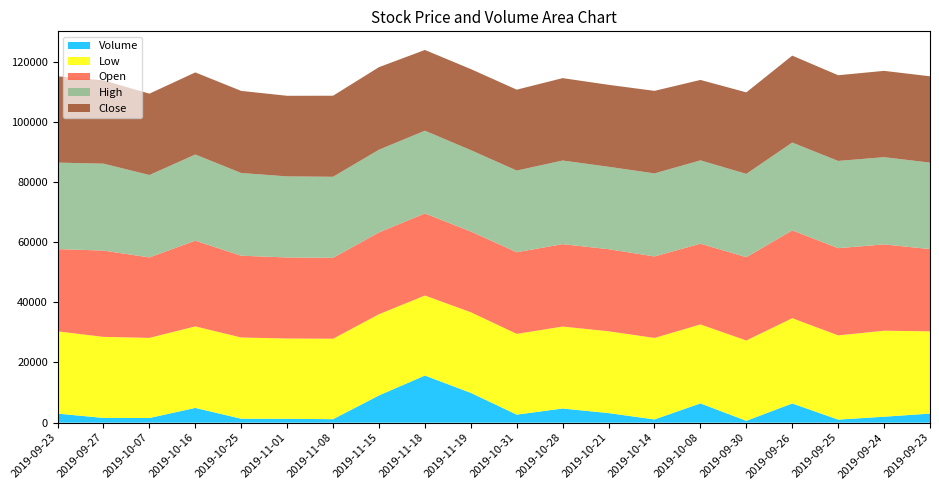

Reading right to left, extract all data points from this chart.

Volume: 2019-09-23=3007	2019-09-24=1967	2019-09-25=1013	2019-09-26=6380	2019-09-30=614	2019-10-08=6403	2019-10-14=1064	2019-10-21=3176	2019-10-28=4699	2019-10-31=2664	2019-11-19=9906	2019-11-18=15663	2019-11-15=9054	2019-11-08=1149	2019-11-01=1274	2019-10-25=1302	2019-10-16=4900	2019-10-07=1535	2019-09-27=1562	2019-09-23=3007
Low: 2019-09-23=27350	2019-09-24=28600	2019-09-25=28000	2019-09-26=28350	2019-09-30=26700	2019-10-08=26250	2019-10-14=27100	2019-10-21=27200	2019-10-28=27250	2019-10-31=26850	2019-11-19=26800	2019-11-18=26600	2019-11-15=27000	2019-11-08=26750	2019-11-01=26700	2019-10-25=27000	2019-10-16=27100	2019-10-07=26650	2019-09-27=26950	2019-09-23=27350
Open: 2019-09-23=27350	2019-09-24=28700	2019-09-25=29000	2019-09-26=29200	2019-09-30=27700	2019-10-08=26850	2019-10-14=27100	2019-10-21=27300	2019-10-28=27400	2019-10-31=27150	2019-11-19=26850	2019-11-18=27300	2019-11-15=27200	2019-11-08=26900	2019-11-01=26950	2019-10-25=27200	2019-10-16=28500	2019-10-07=26750	2019-09-27=28700	2019-09-23=27350
High: 2019-09-23=28750	2019-09-24=29000	2019-09-25=29000	2019-09-26=29200	2019-09-30=27700	2019-10-08=27700	2019-10-14=27600	2019-10-21=27400	2019-10-28=27800	2019-10-31=27150	2019-11-19=27050	2019-11-18=27500	2019-11-15=27500	2019-11-08=26950	2019-11-01=26950	2019-10-25=27500	2019-10-16=28650	2019-10-07=27400	2019-09-27=28900	2019-09-23=28750
Close: 2019-09-23=28700	2019-09-24=28700	2019-09-25=28500	2019-09-26=28900	2019-09-30=27100	2019-10-08=26750	2019-10-14=27450	2019-10-21=27250	2019-10-28=27400	2019-10-31=26900	2019-11-19=26950	2019-11-18=26850	2019-11-15=27450	2019-11-08=26950	2019-11-01=26800	2019-10-25=27300	2019-10-16=27300	2019-10-07=27050	2019-09-27=27700	2019-09-23=28700